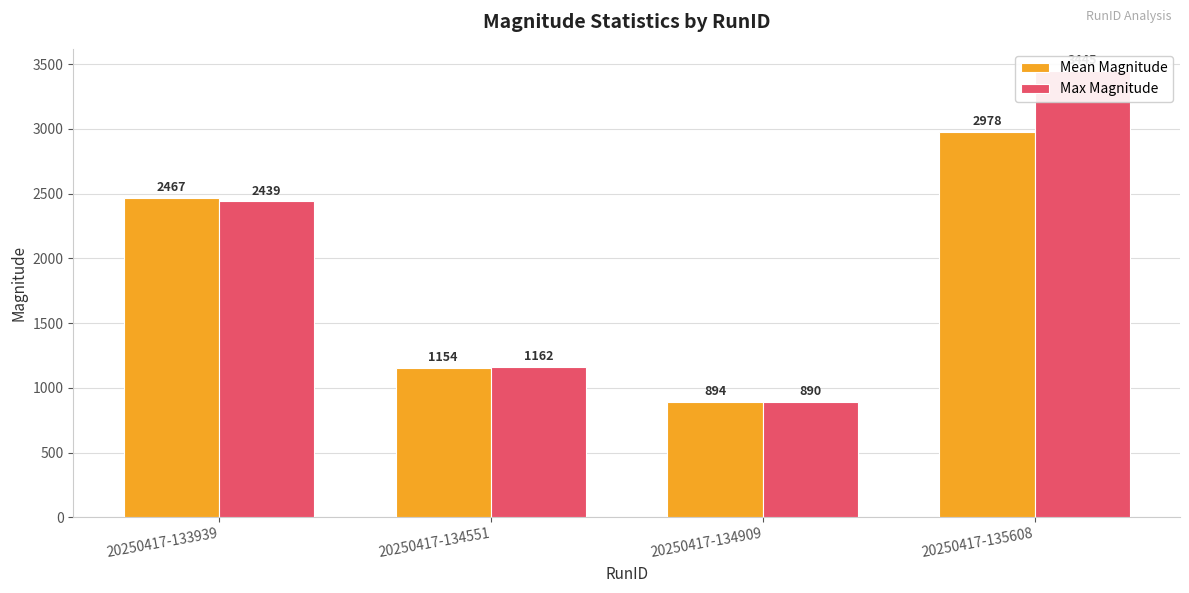

Reading left to right, what are all the values shown in this chart?

Mean Magnitude: 2467.3	1154.4	893.6	2977.9
Max Magnitude: 2439.2	1161.9	889.8	3445.2